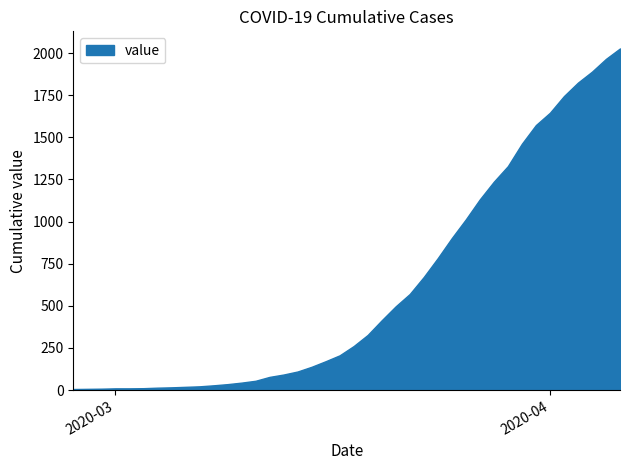

What is the difference between the maximum and minimum values?

2022